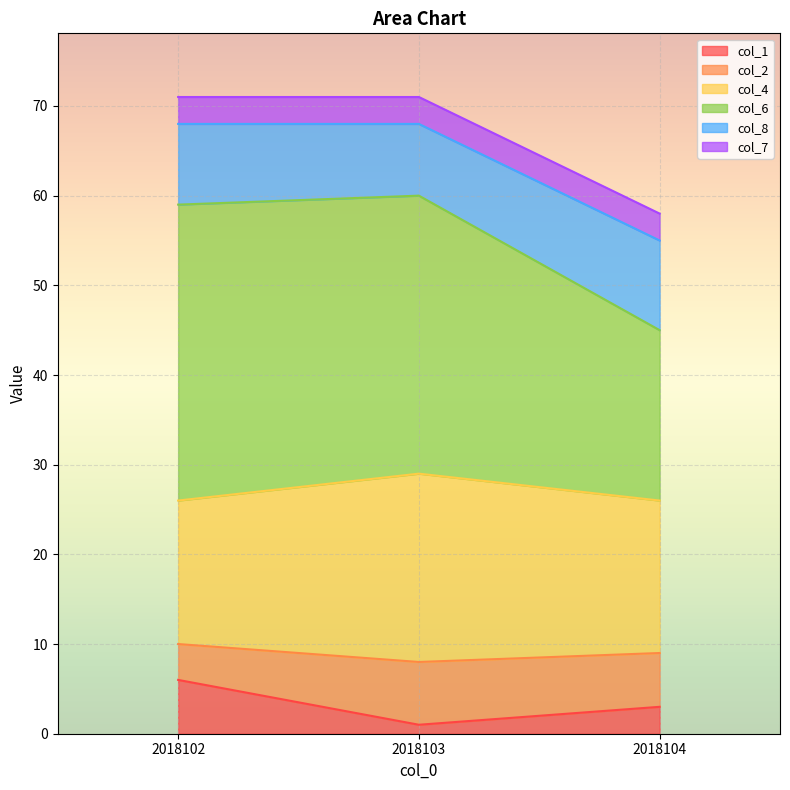

Where is col_1 nearest to the value 3?

2018104